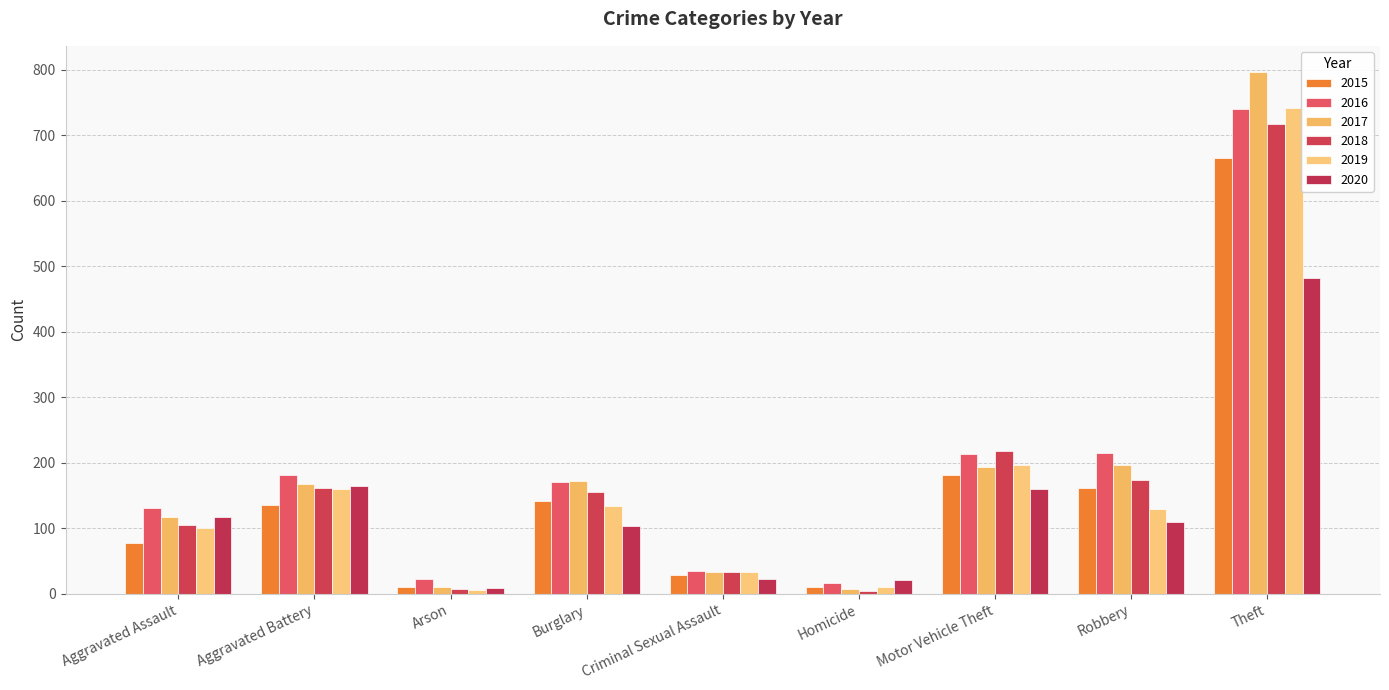

What is the difference between the maximum and second lowest values in the 2020 series?

461